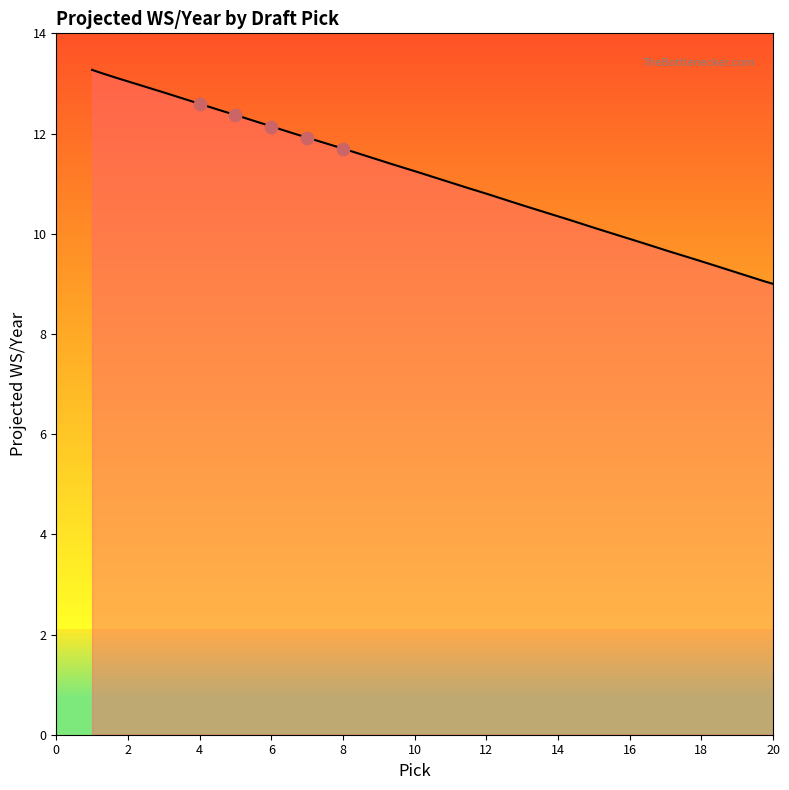

What is the change in value from 15 to 17?

-0.4